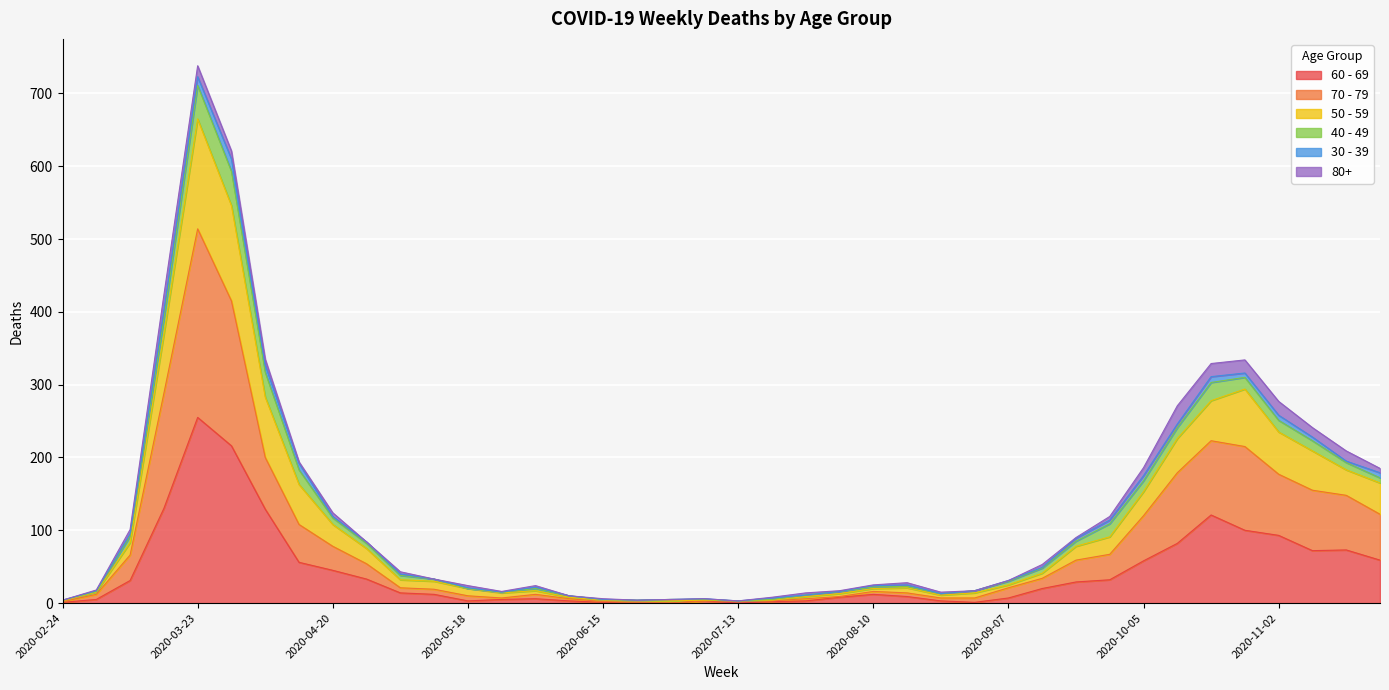

At which category is the sum across all series the highest?

2020-03-23